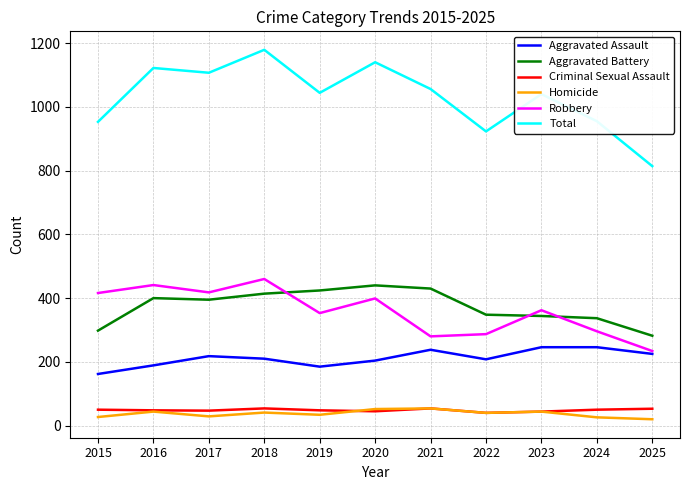

What is the total value across all series at 2019?

2088